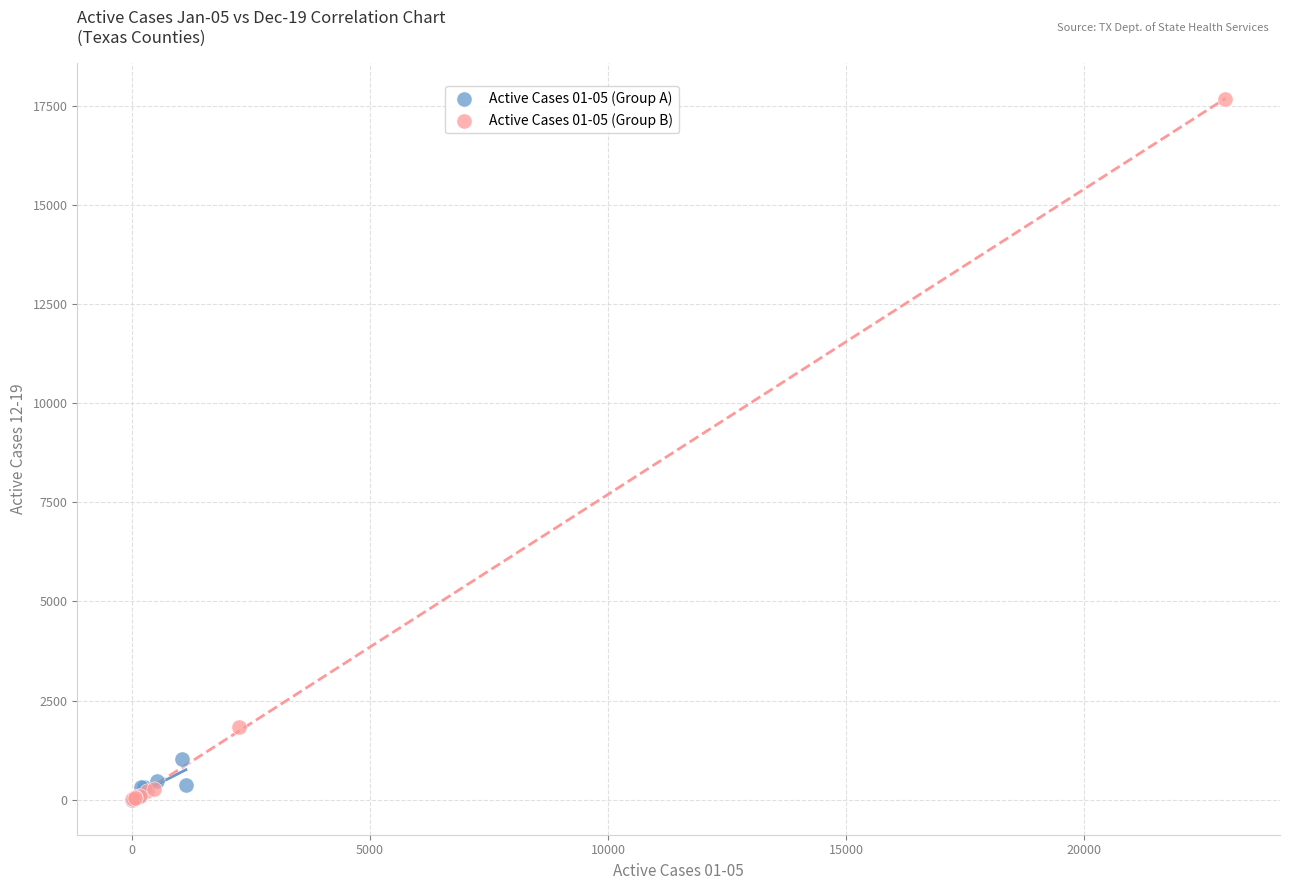

Which series reaches the maximum Y coordinate?

Active Cases 01-05 (Group B)